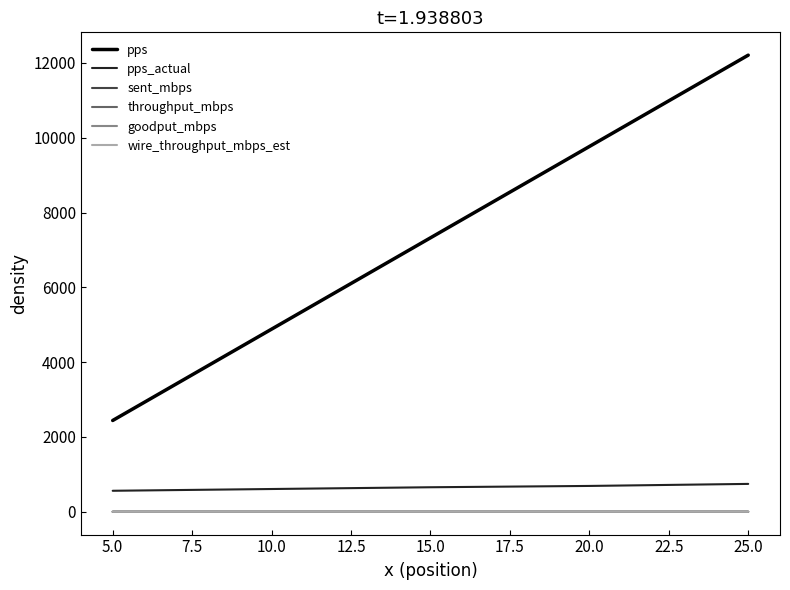

Does the chart have visible grid lines?

No